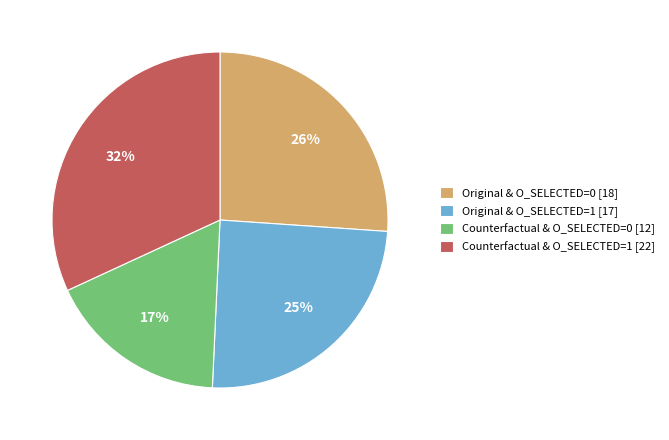

Which slice is the largest?

Counterfactual & O_SELECTED=1 [22]